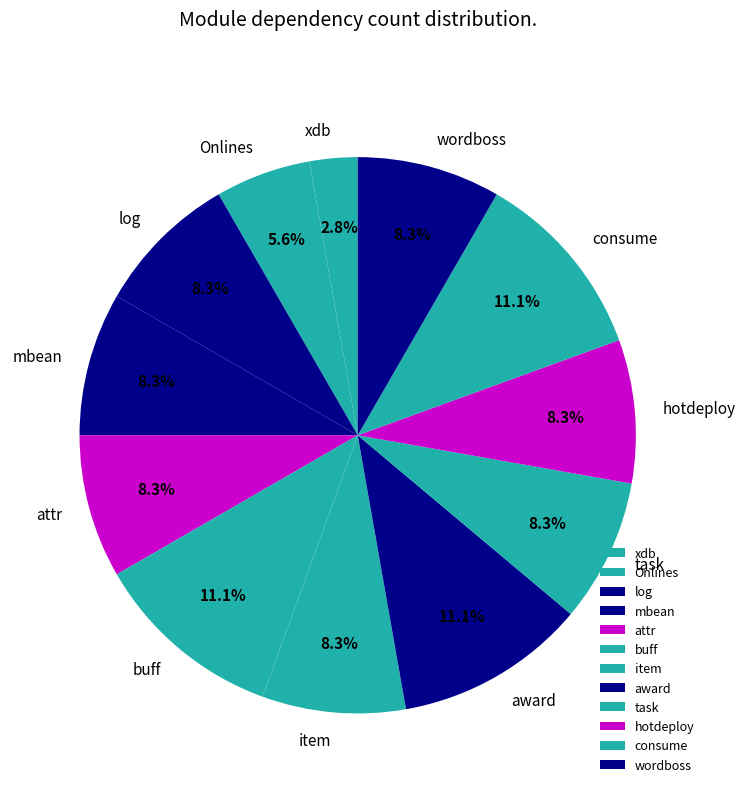

To the nearest percent, what percentage of the pie is item?

8%